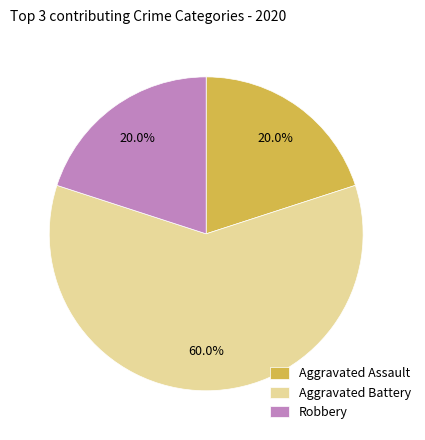

Combined, do Aggravated Battery and Robbery account for over 50%?

Yes